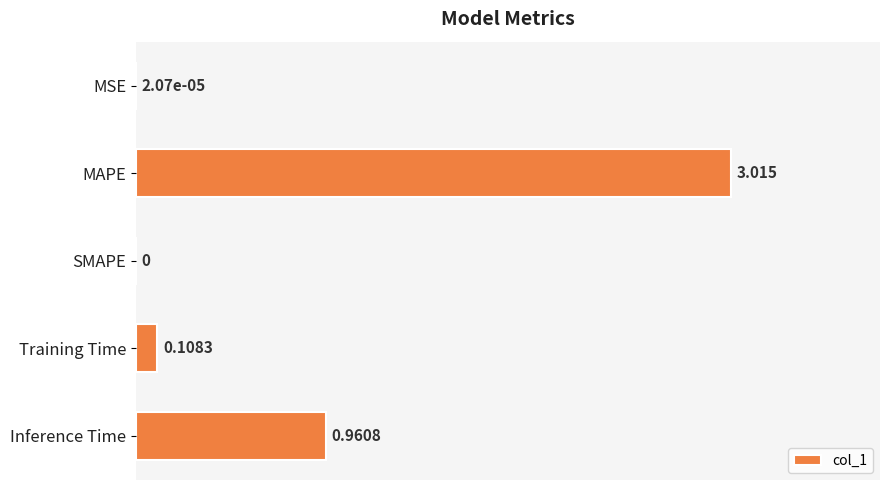

Count the number of values greater than 0.

4